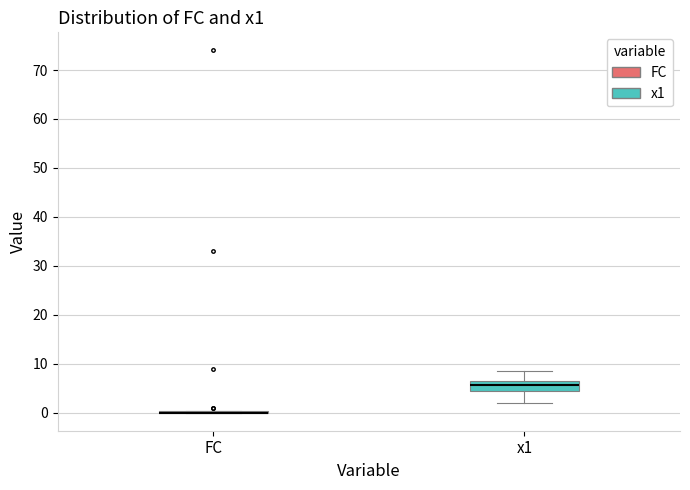

Reading left to right, read every box against the y-axis: the position of its median line, the range the box covers, and the ends of its whiskers. The values are not printed on the chart, so give them approximately, as read against the axis.

FC: box collapsed to a line at 0, whiskers 0 to 0
x1: median 6, box 4 to 7, whiskers 2 to 8